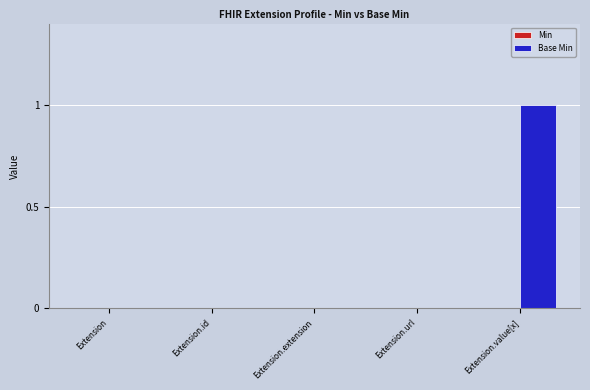

What is the change in value from Extension.url to Extension.value[x]?

+1